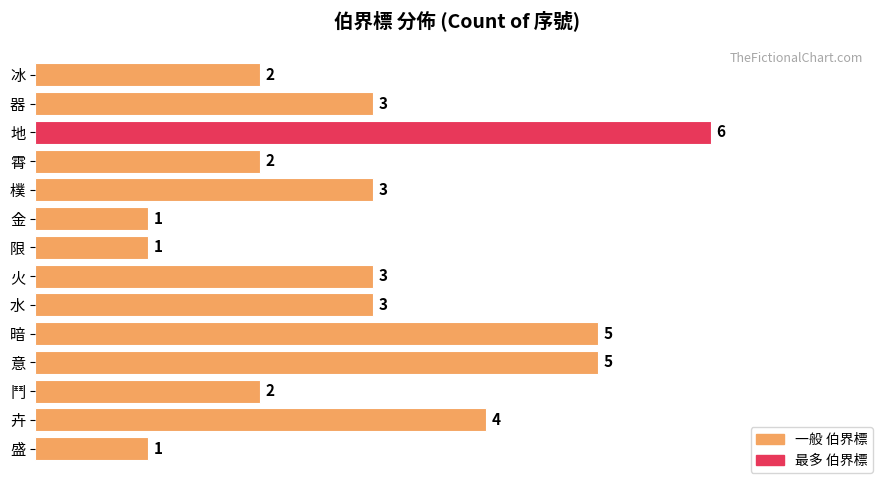

Count the values in the range 2 to 4.

8